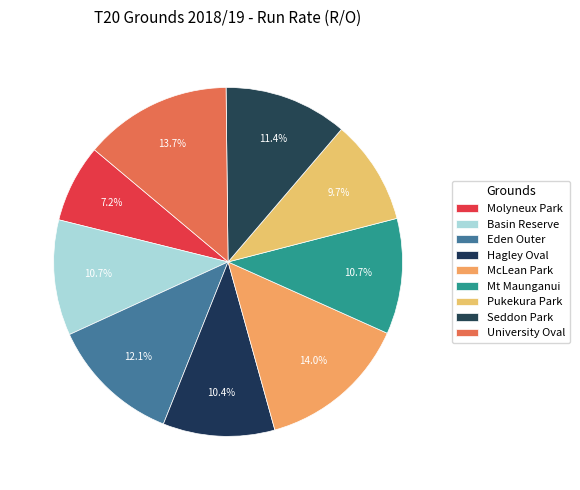

Is there any slice that represents more than half of the pie?

No